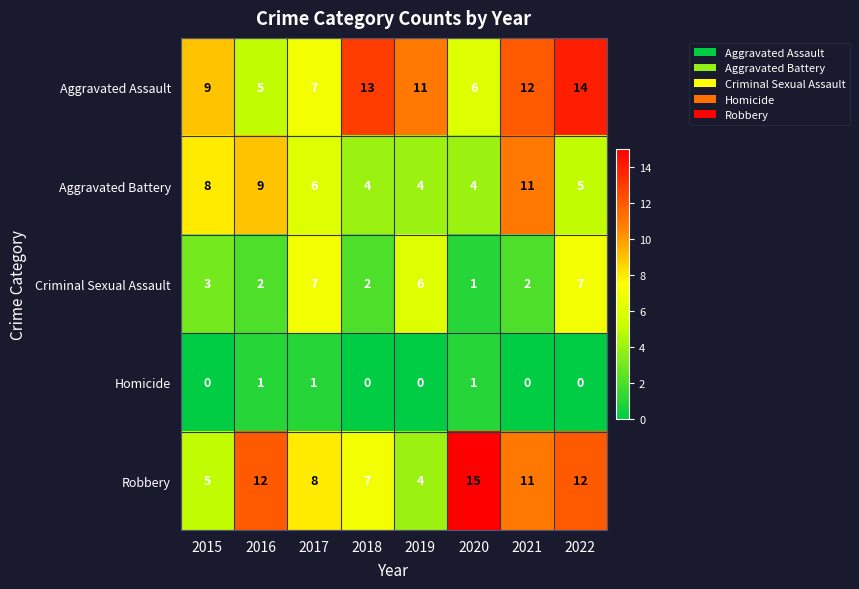

The value of Aggravated Battery at 2015 is 8. True or false?

True